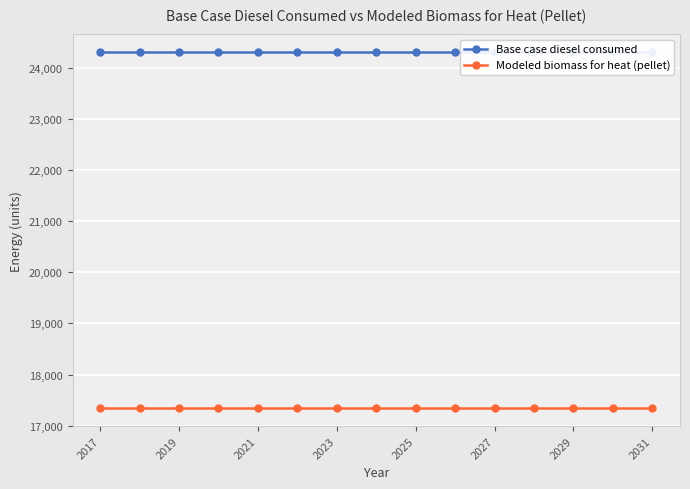

Which series has the largest total across all categories?

Base case diesel consumed